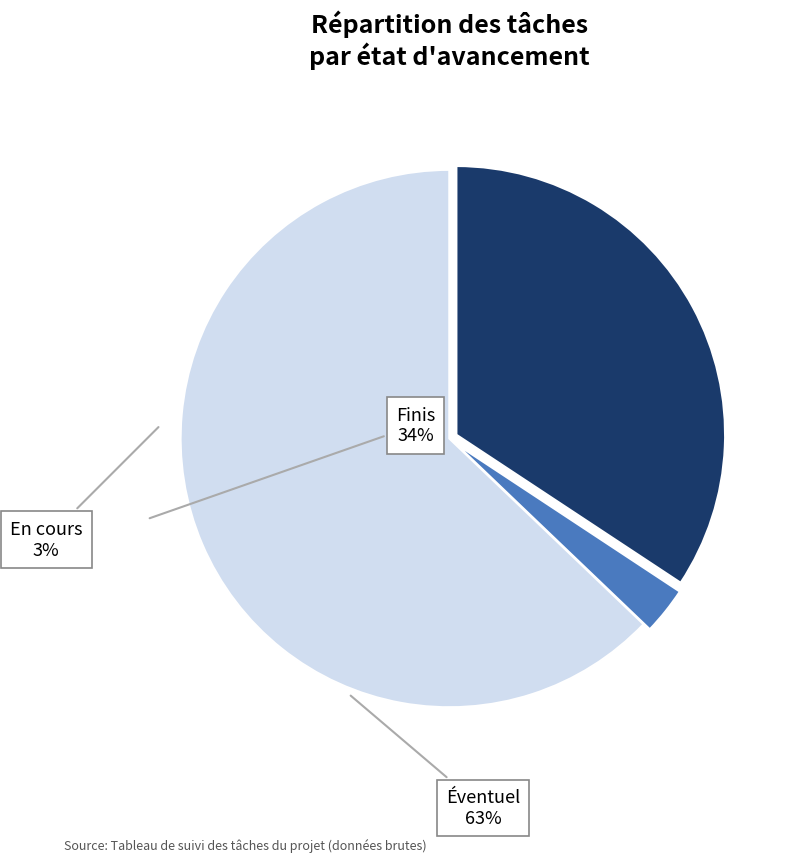

Which category accounts for the majority?

Éventuel